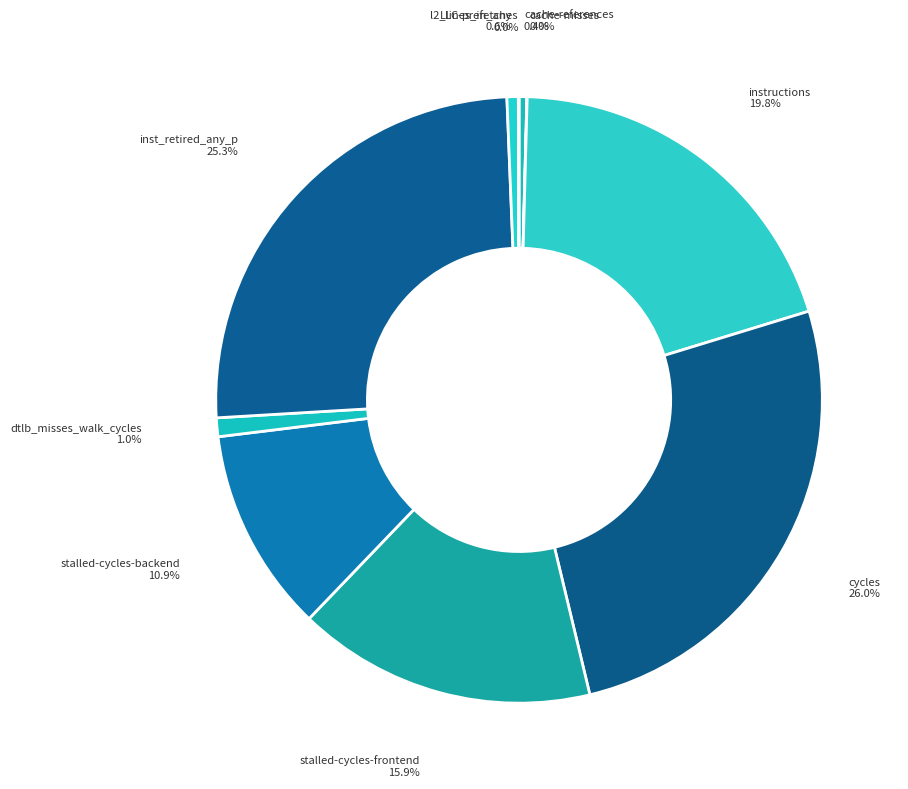

What is the ratio of the value at dtlb_misses_walk_cycles to the value at l2_lines_in_any?

1.7